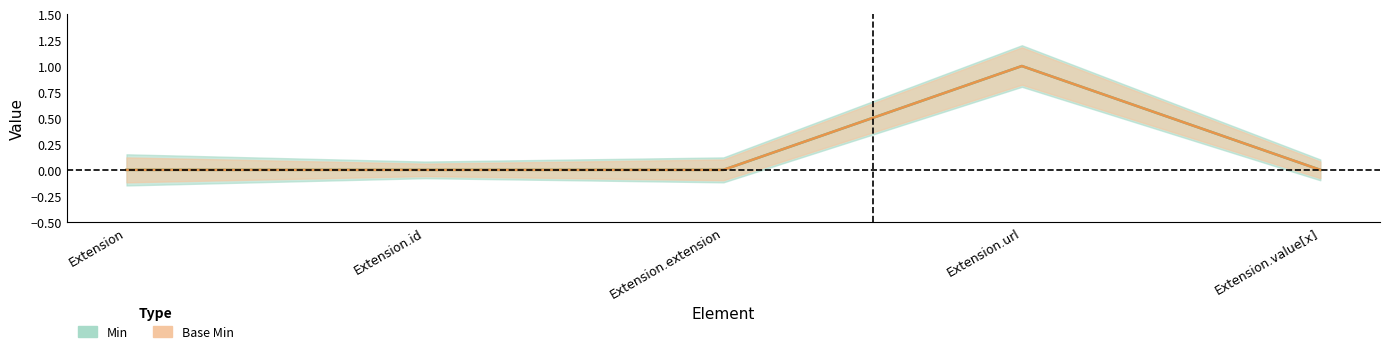

Which series has the largest total across all categories?

Min